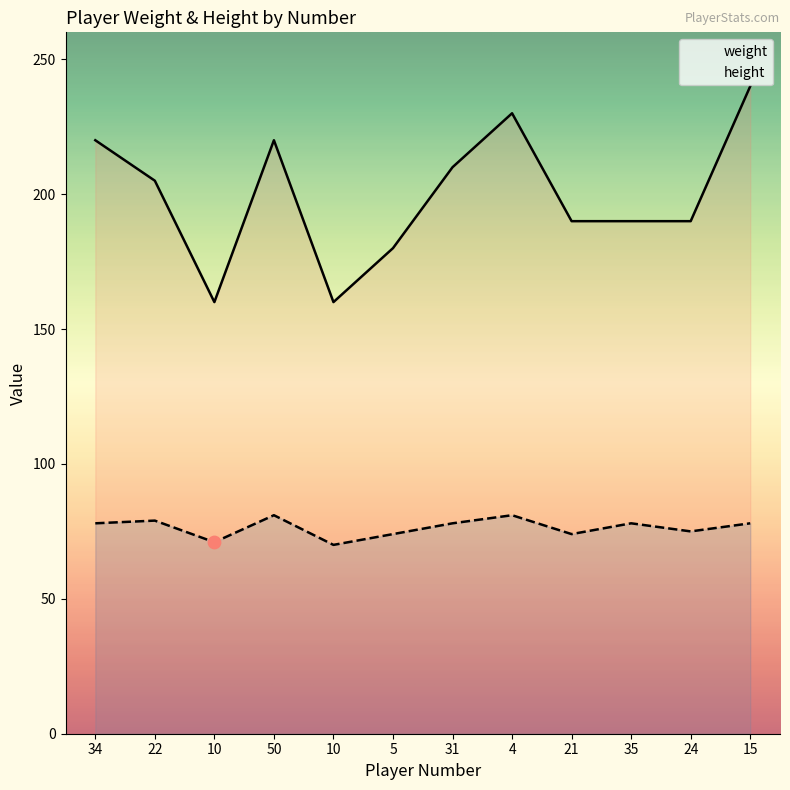

Which series has the largest total across all categories?

weight